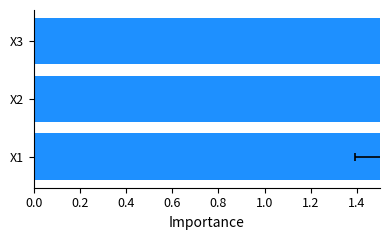

What is the value of the 2nd bar from the left?

3.4